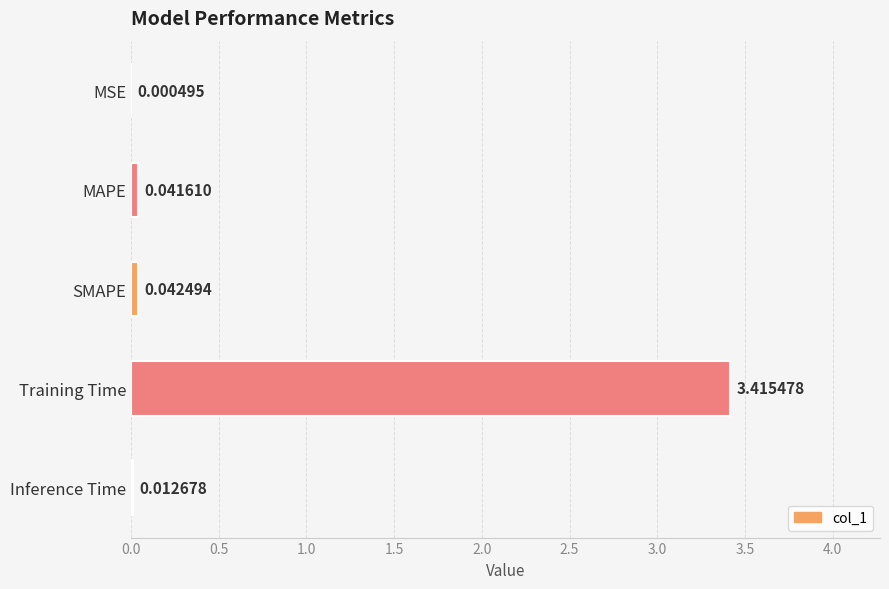

What is the average value?

0.7